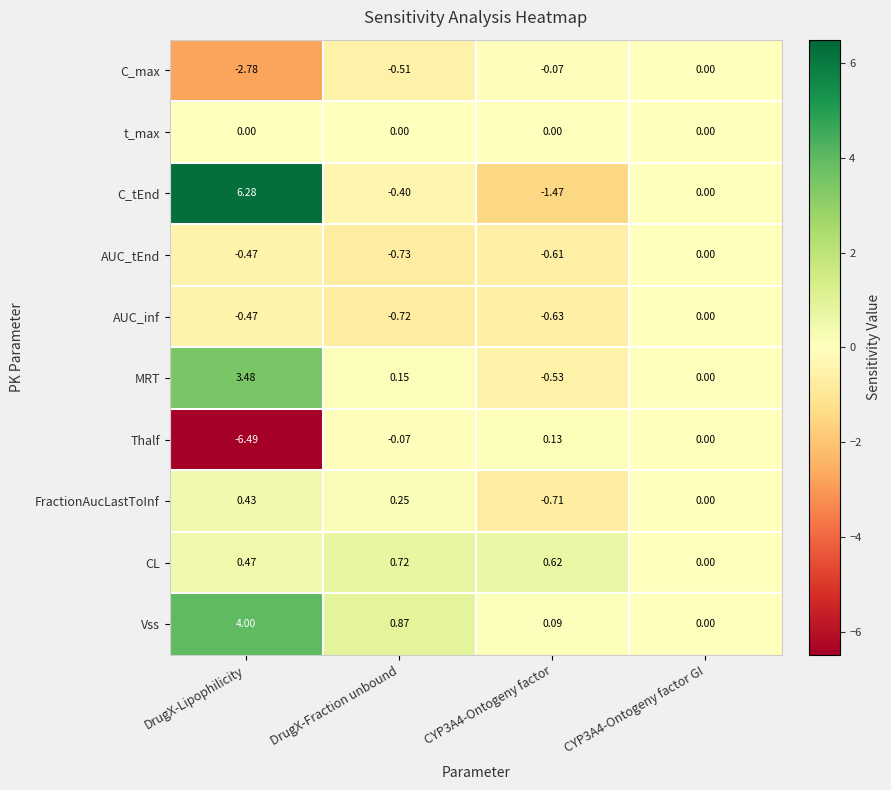

Count the number of data series in this chart.

10